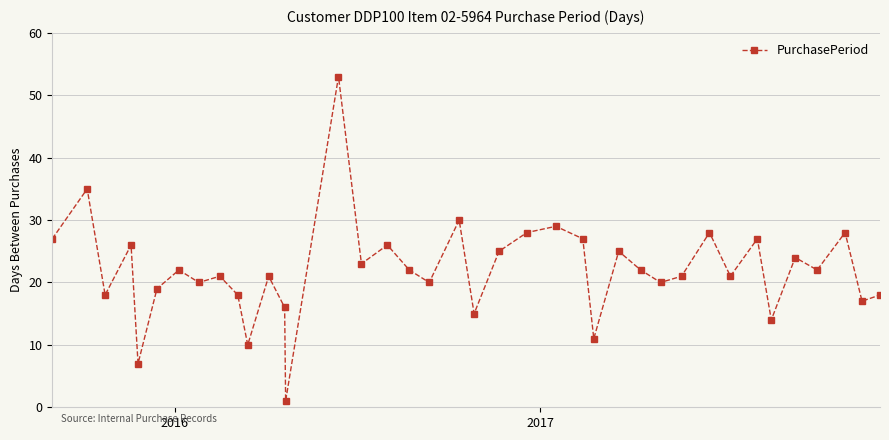

How many values are below 22?

19